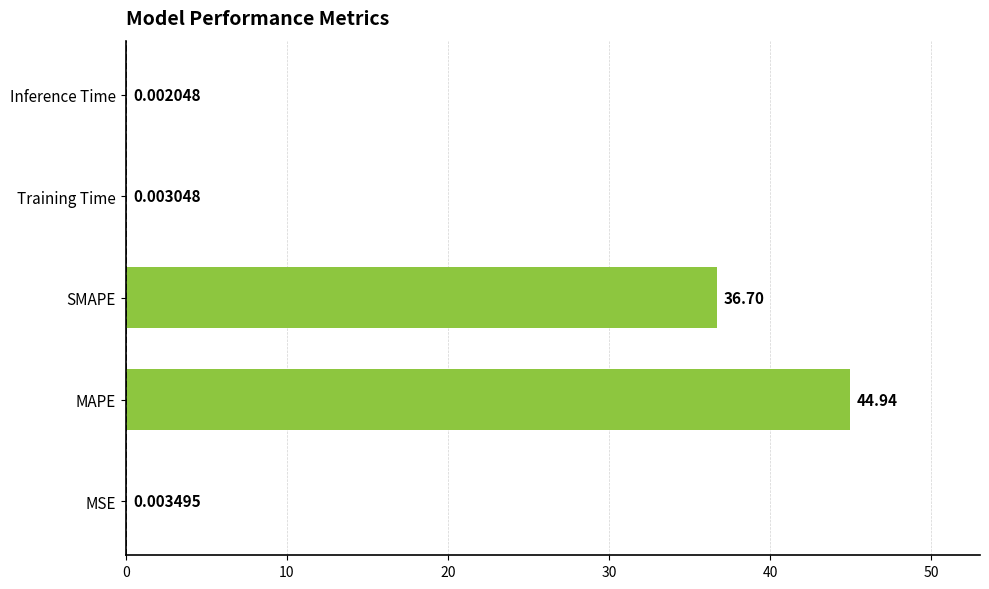

What is the average value?

16.3